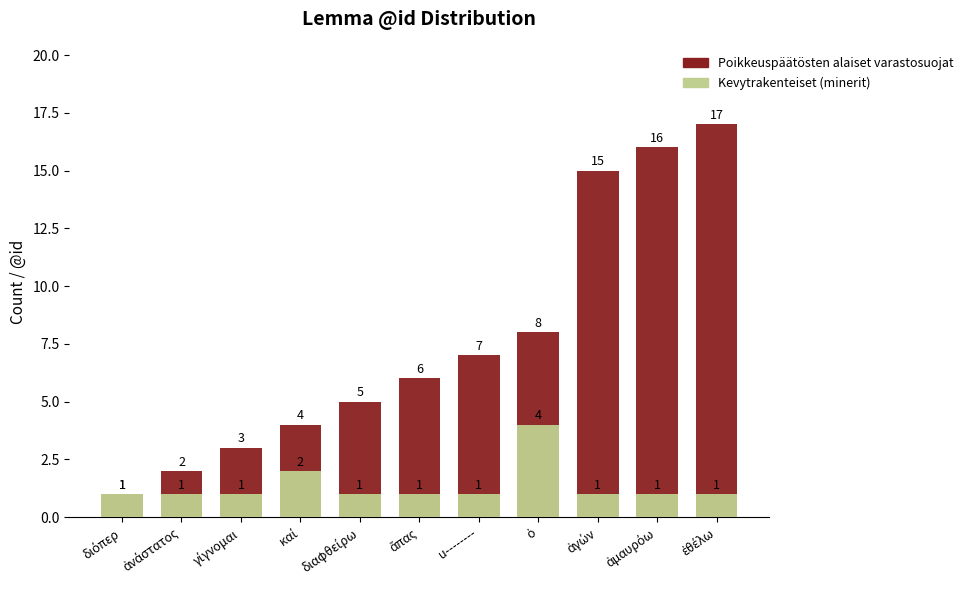

Between καί and ἐθέλω, which series saw the biggest shift?

Poikkeuspäätösten alaiset varastosuojat